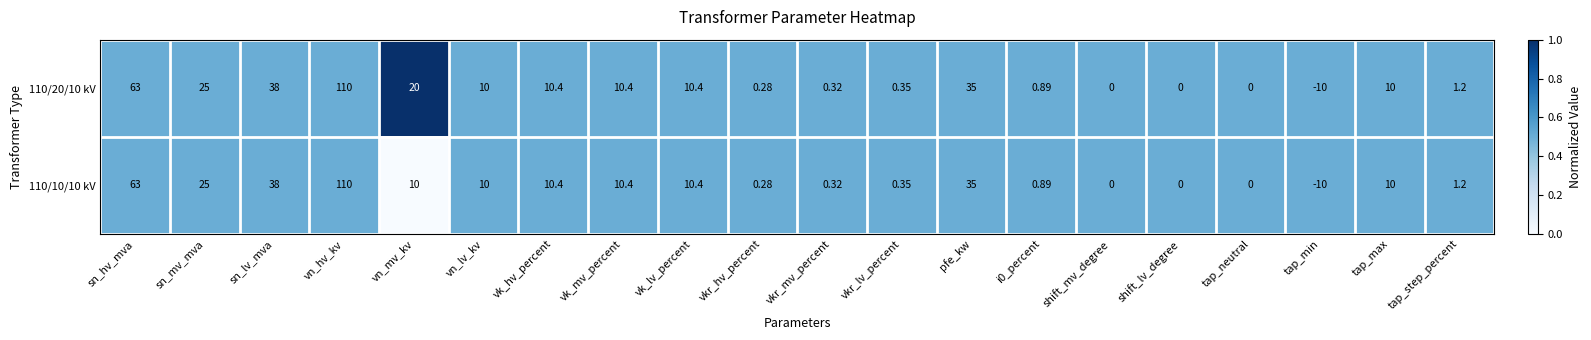

Is the value of 110/20/10 kV at vk_lv_percent greater than the value of 110/10/10 kV at tap_min?

Yes